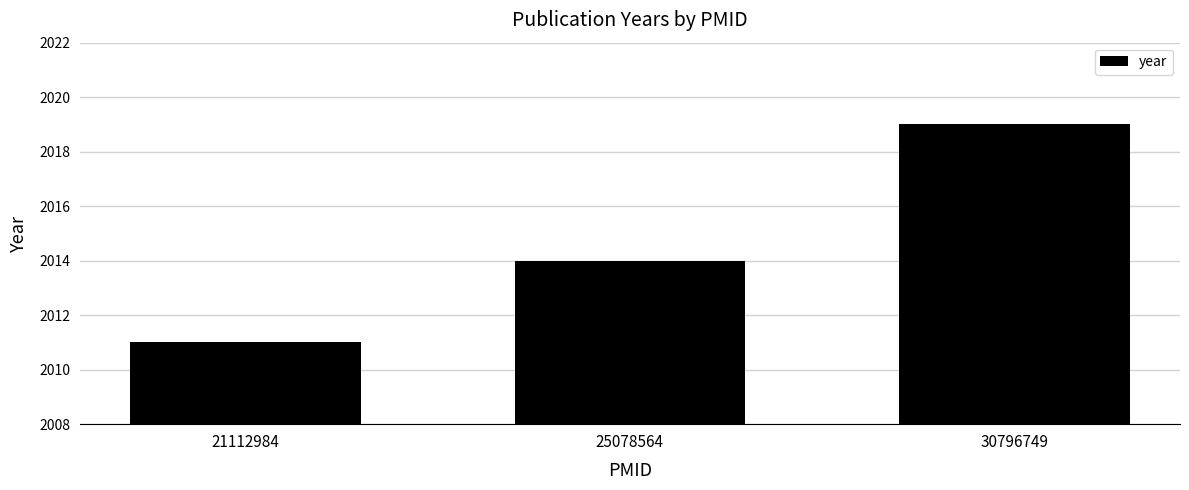

Reading left to right, transcribe all the data shown in this chart.

21112984=2011	25078564=2014	30796749=2019